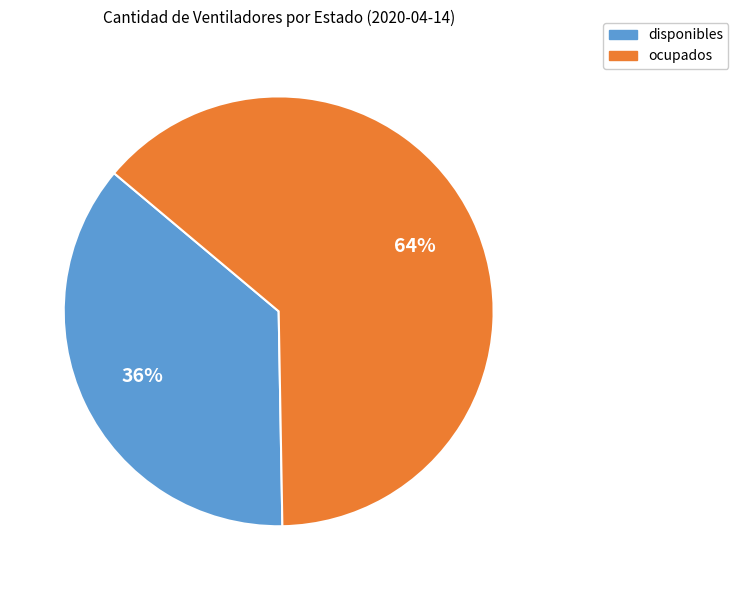

Does disponibles represent more than half of the total?

No